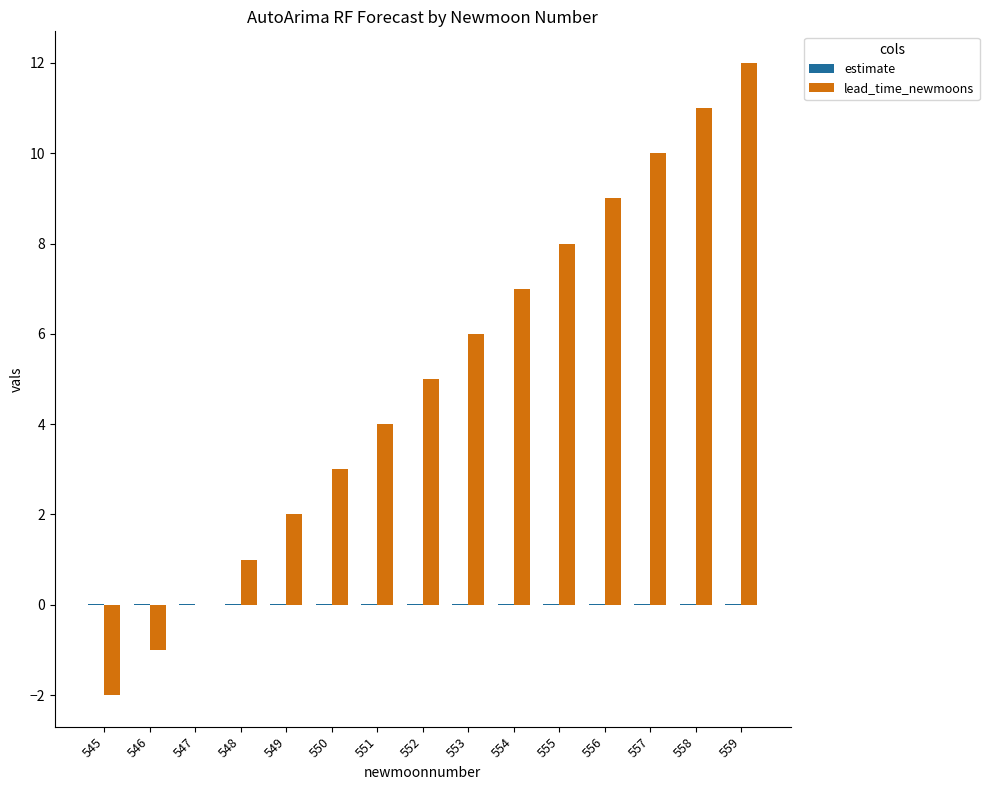

What is the spread (max minus min) of values at 559?

12.0